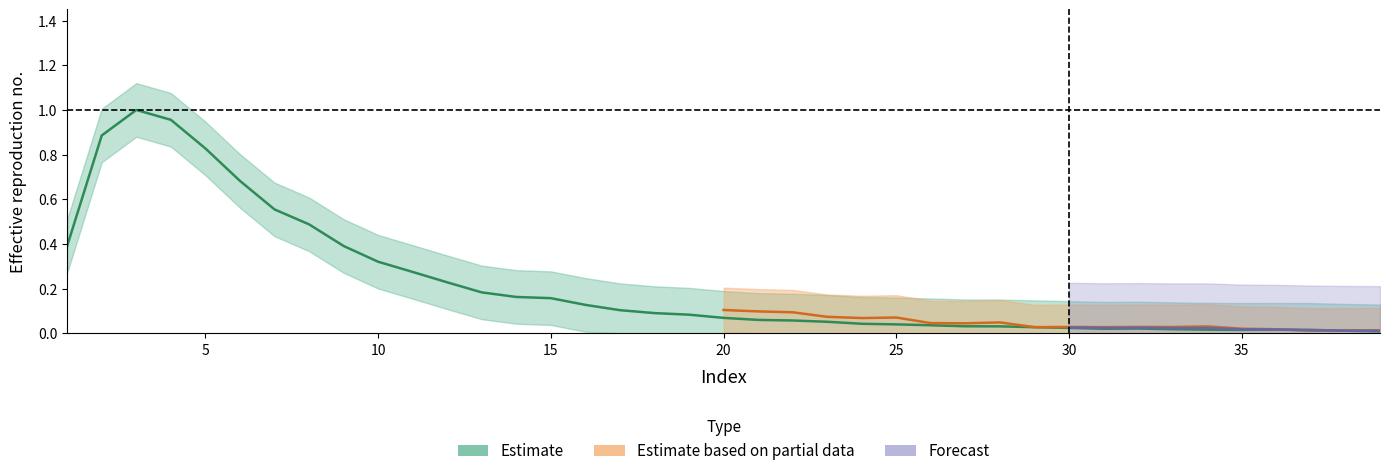

Reading left to right, what are all the values shown in this chart?

1=0.4	2=0.9	3=1.0	4=1.0	5=0.8	6=0.7	7=0.6	8=0.5	9=0.4	10=0.3	11=0.3	12=0.2	13=0.2	14=0.2	15=0.2	16=0.1	17=0.1	18=0.1	19=0.1	20=0.1	21=0.1	22=0.1	23=0.1	24=0.0	25=0.0	26=0.0	27=0.0	28=0.0	29=0.0	30=0.0	31=0.0	32=0.0	33=0.0	34=0.0	35=0.0	36=0.0	37=0.0	38=0.0	39=0.0